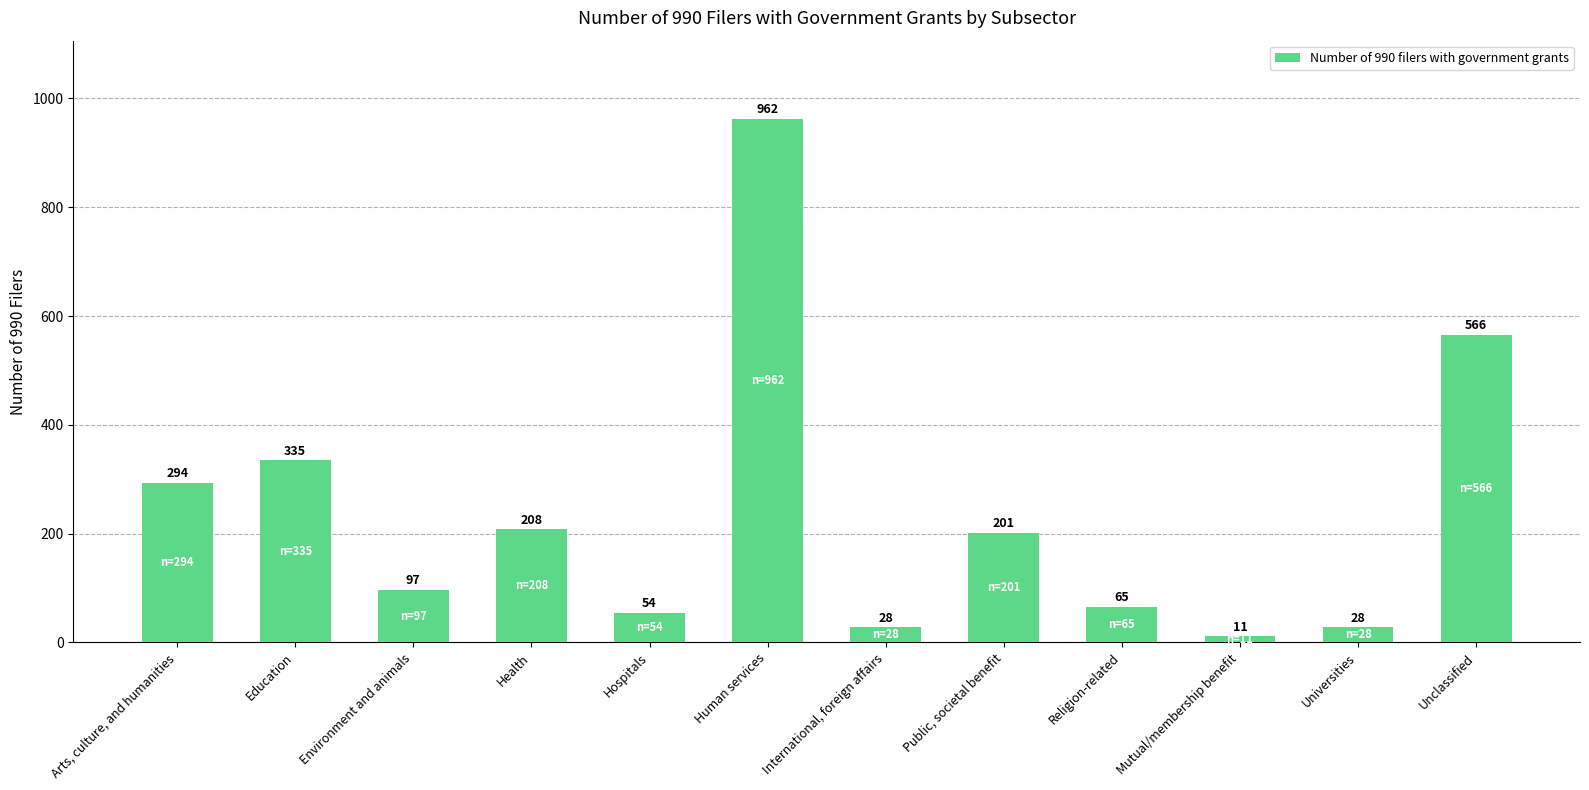

What is the smallest value displayed?

11